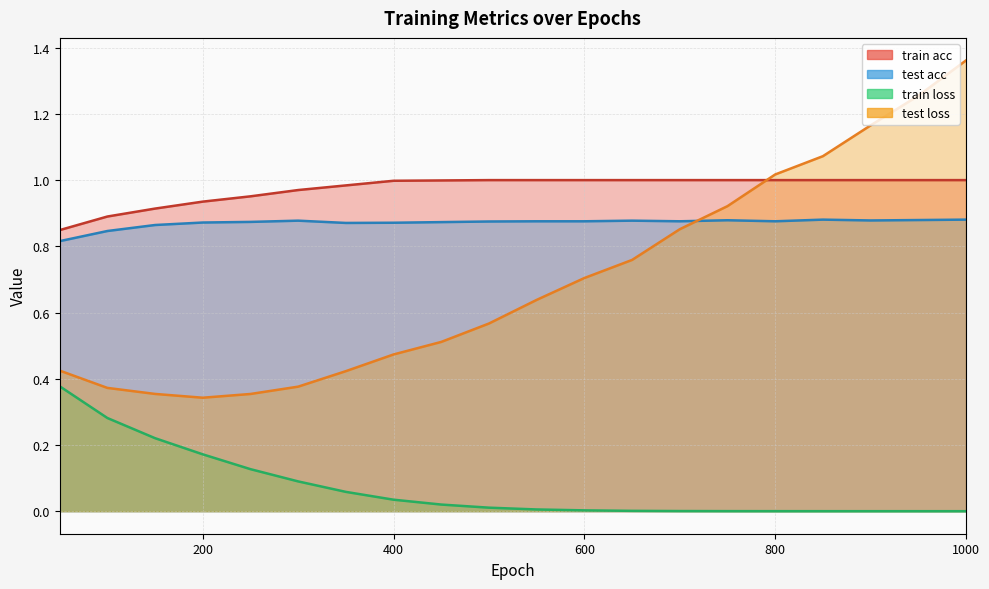

Which series has the largest range (max minus min)?

test loss